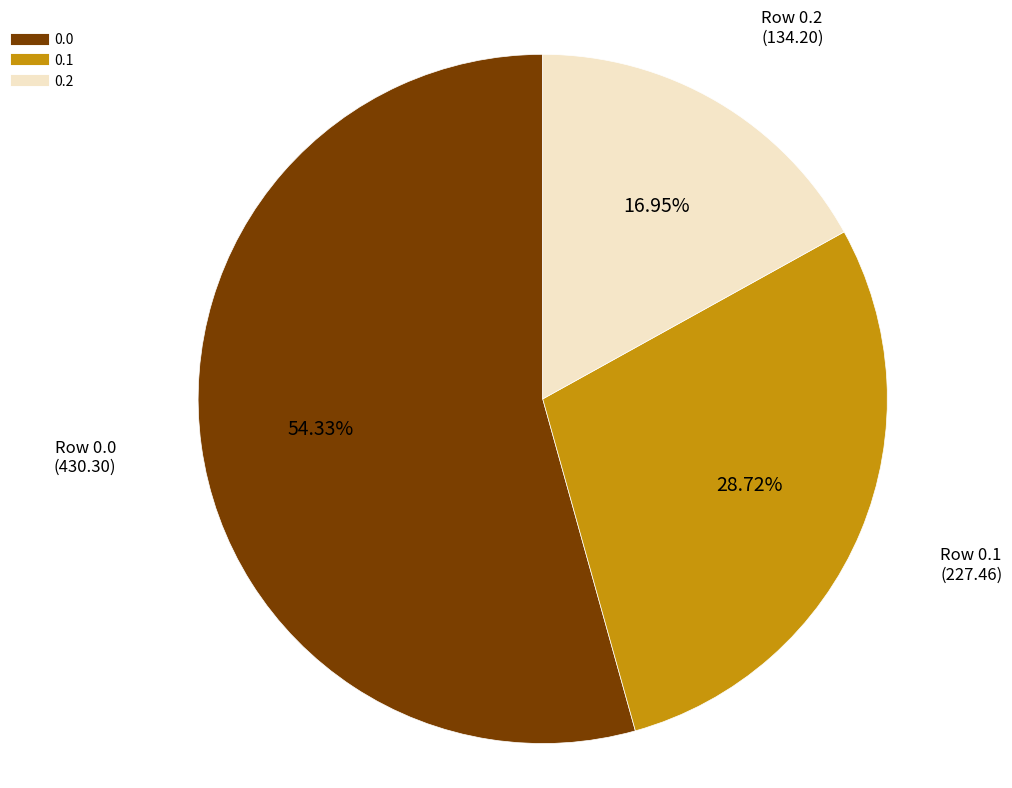

To the nearest percent, what is the combined percentage of 0.1 and 0.0?

83%